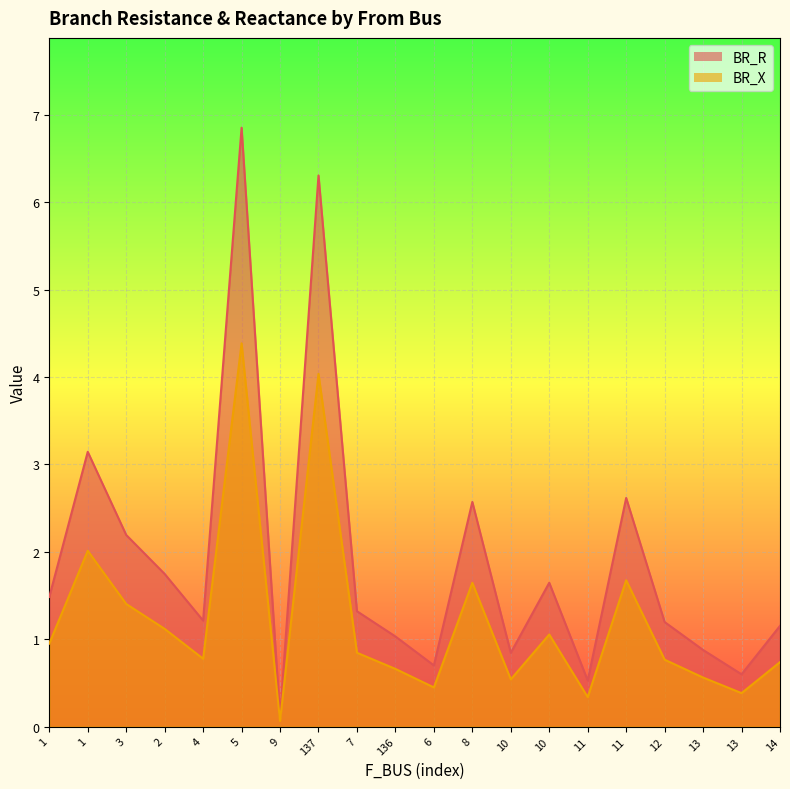

How many data points in BR_R are less than 1?

6